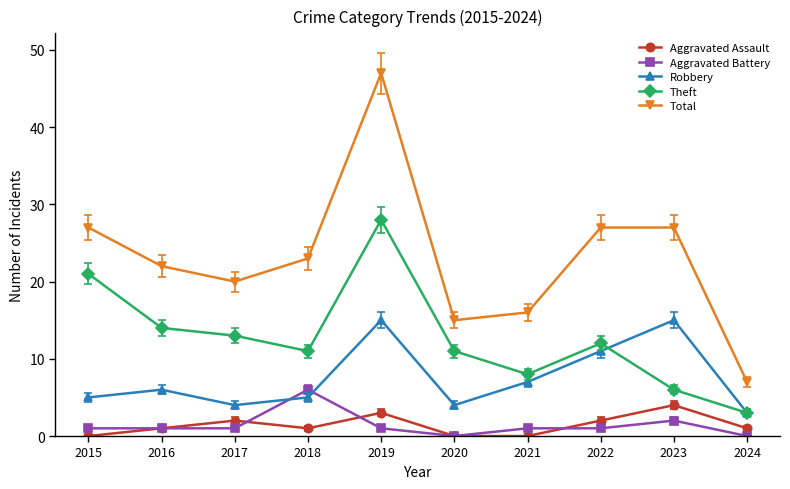

In Theft, how many points are lower than both neighbors (excluding endpoints)?

2